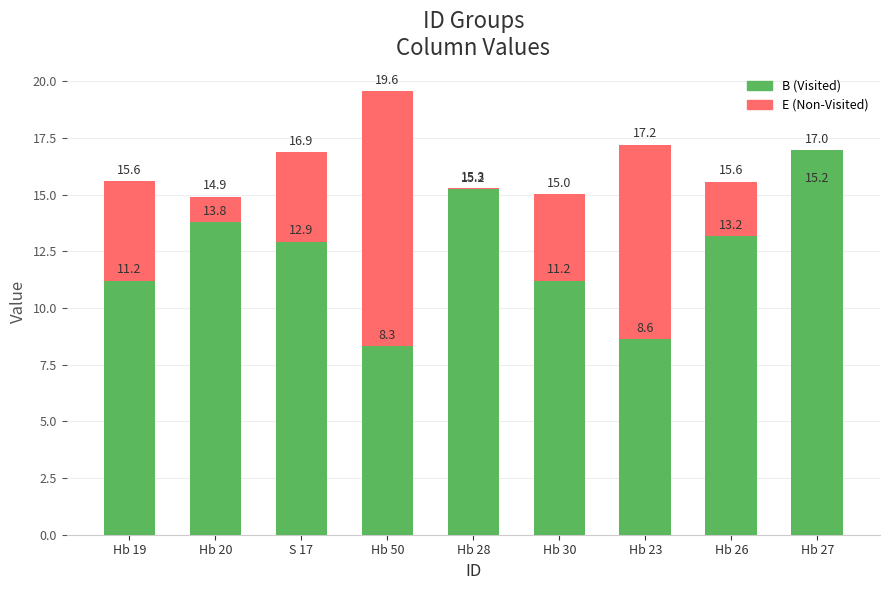

Which category has the highest value in the B series?

Hb 27